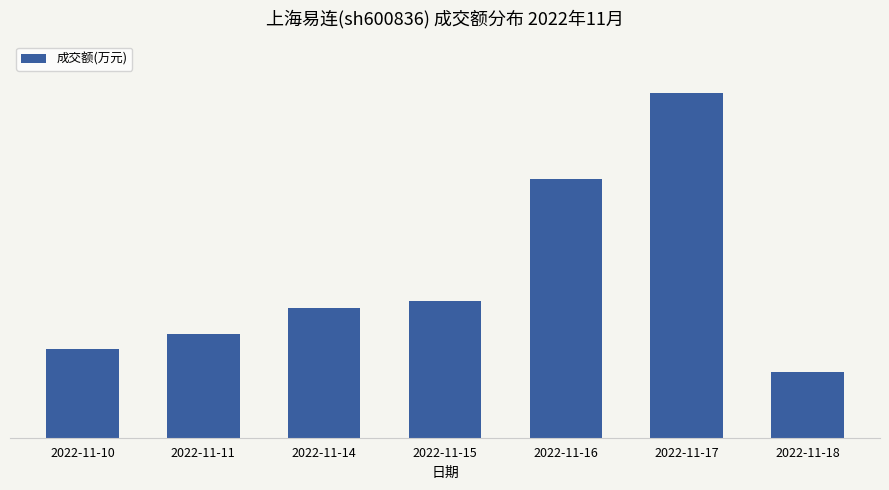

Does the chart contain any negative values?

No